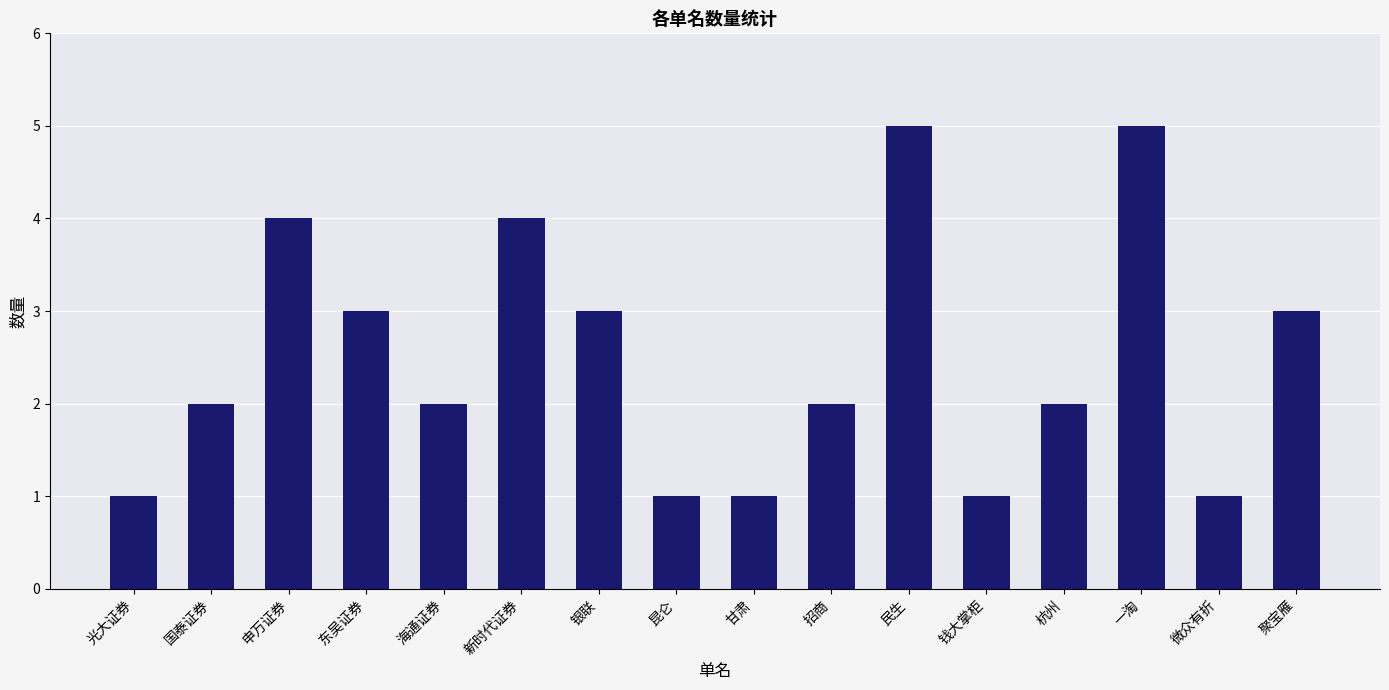

What is the change in value from 海通证券 to 民生?

+3